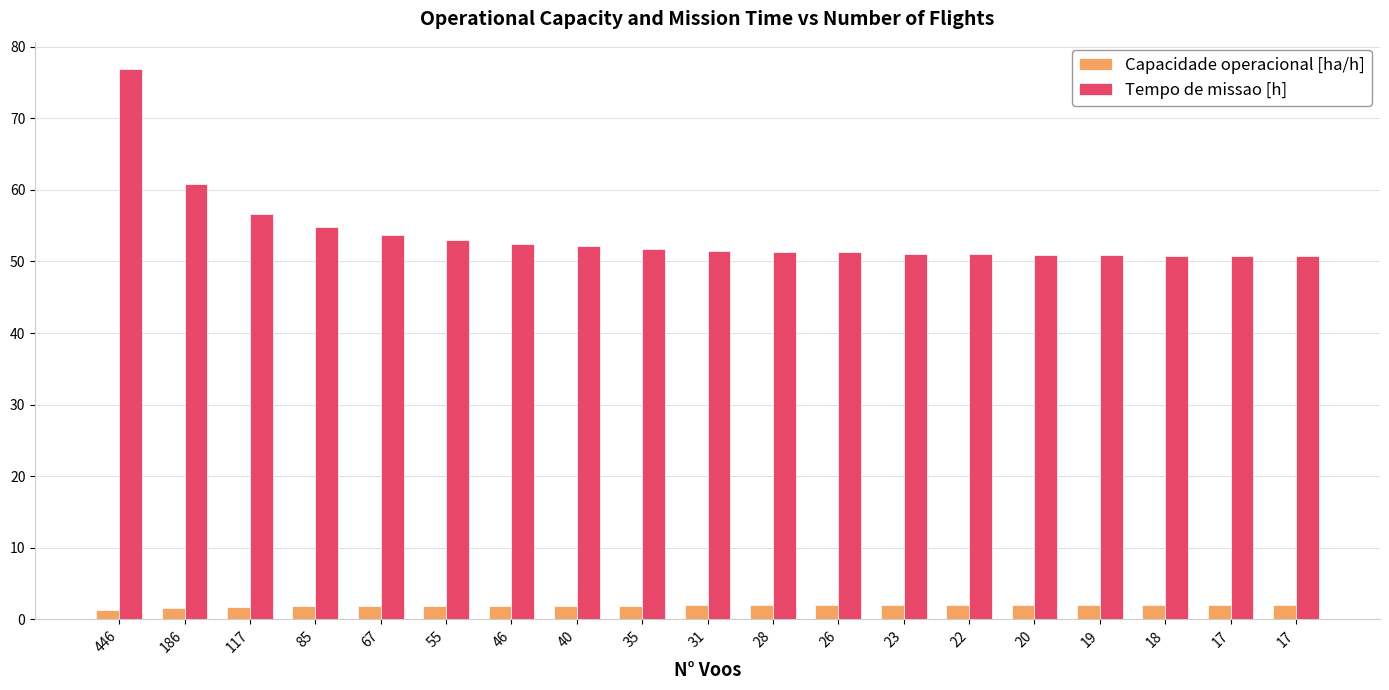

How many groups of bars are there?

19